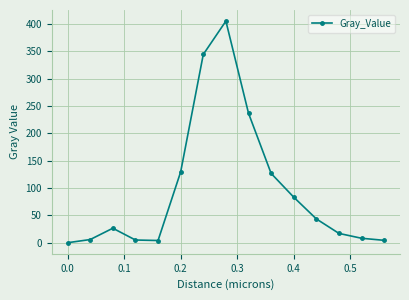

What is the greatest value displayed?

405.1